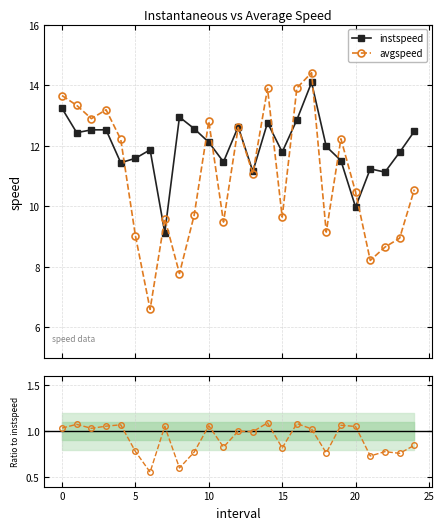

Reading left to right, extract all data points from this chart.

instspeed: 13.2	12.4	12.5	12.5	11.4	11.6	11.9	9.1	12.9	12.6	12.1	11.5	12.6	11.2	12.8	11.8	12.9	14.1	12.0	11.5	10.0	11.2	11.1	11.8	12.5
avgspeed: 13.7	13.3	12.9	13.2	12.2	9.0	6.6	9.6	7.8	9.7	12.8	9.5	12.6	11.1	13.9	9.6	13.9	14.4	9.1	12.2	10.5	8.2	8.7	8.9	10.6
avgspeed / instspeed: 1.0	1.1	1.0	1.1	1.1	0.8	0.6	1.1	0.6	0.8	1.1	0.8	1.0	1.0	1.1	0.8	1.1	1.0	0.8	1.1	1.0	0.7	0.8	0.8	0.8